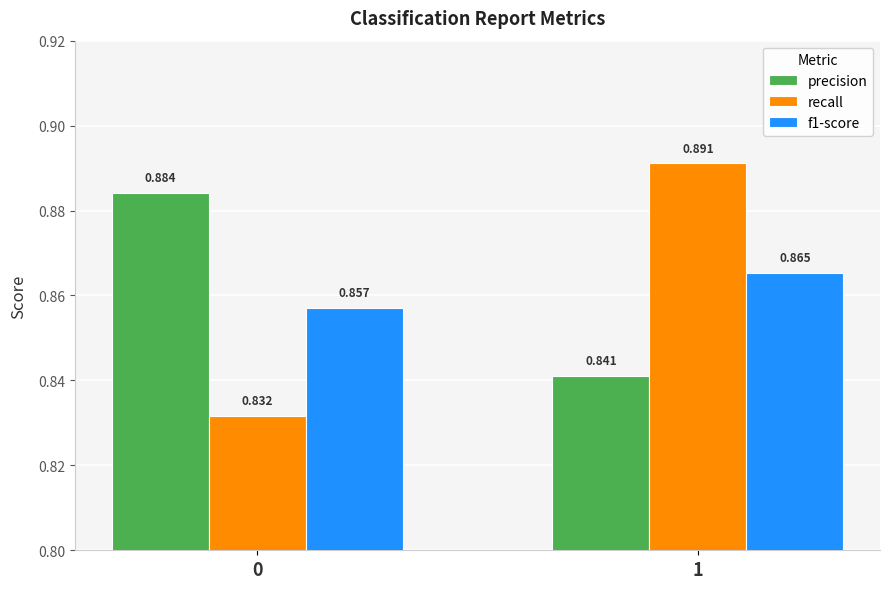

Does the chart contain stacked bars?

No